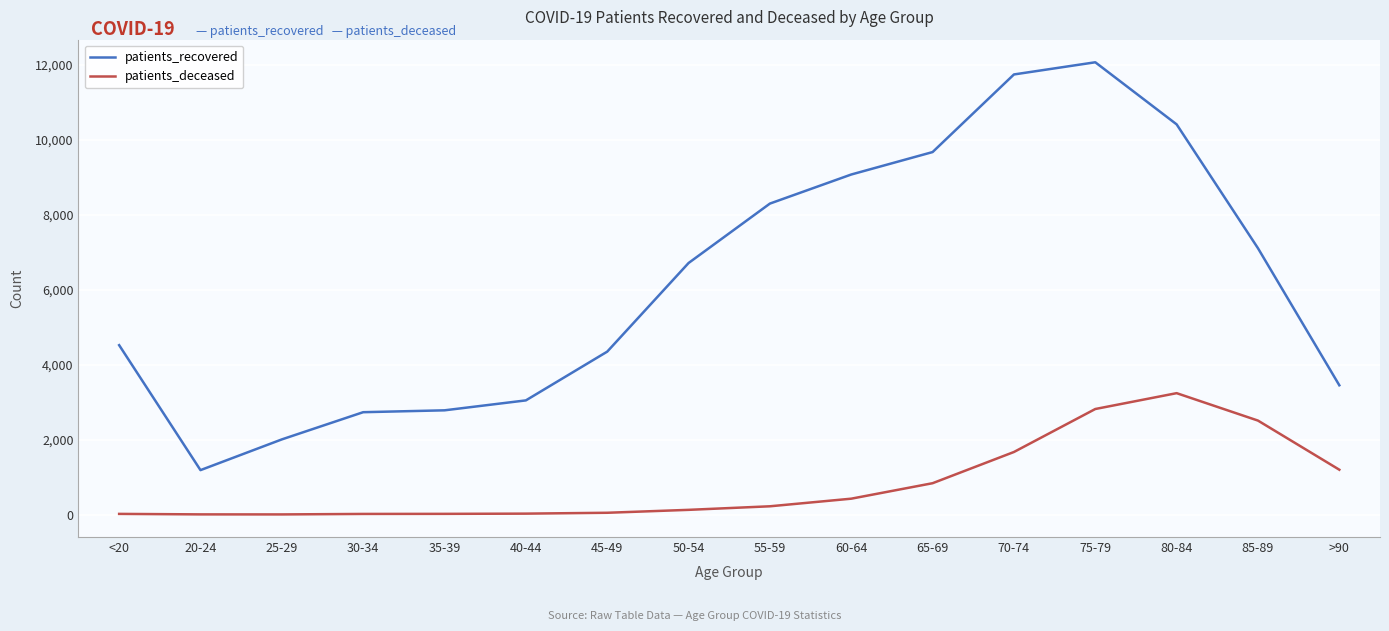

True or false: patients_recovered and patients_deceased intersect in this chart.

False